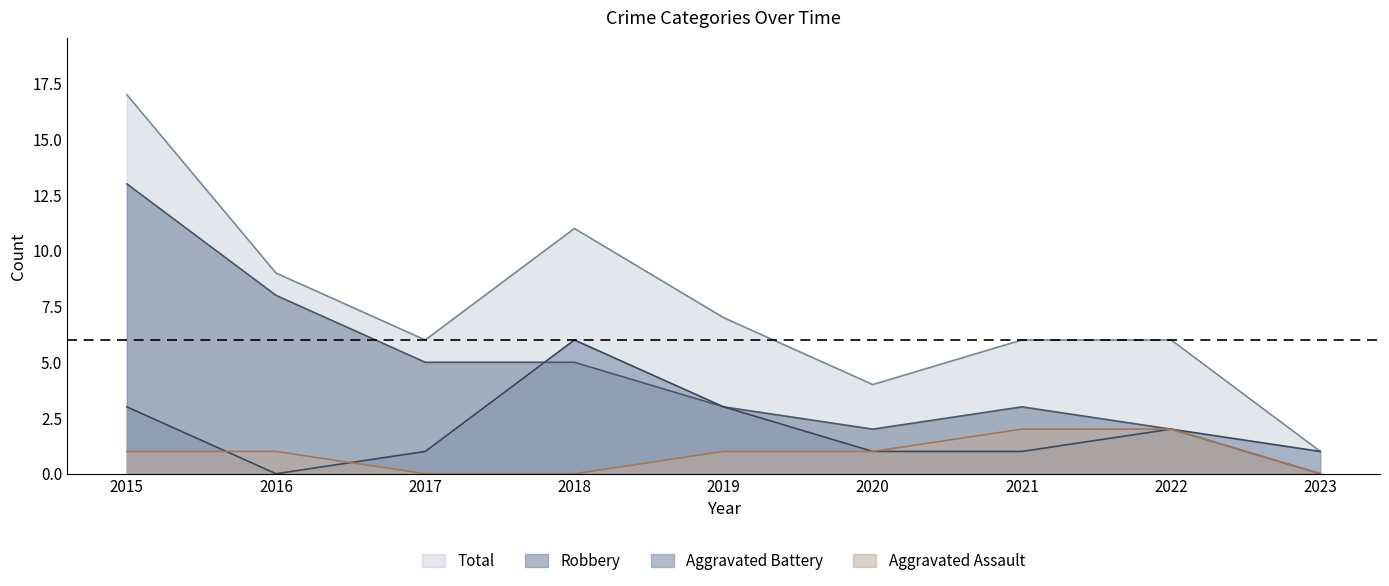

Which category has the highest value in the Robbery series?

2015